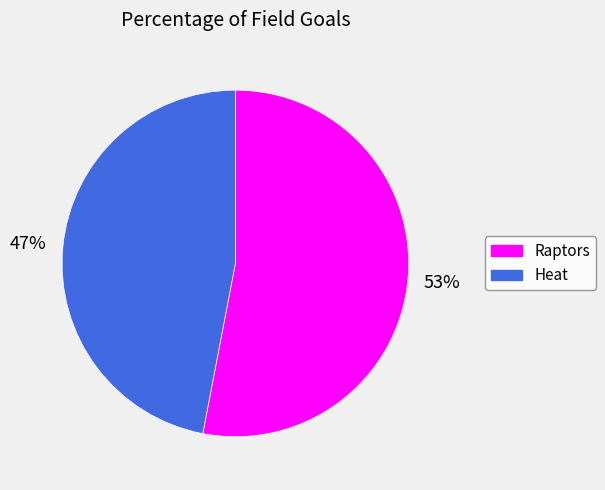

Do Raptors and Heat together represent more than half of the pie?

Yes